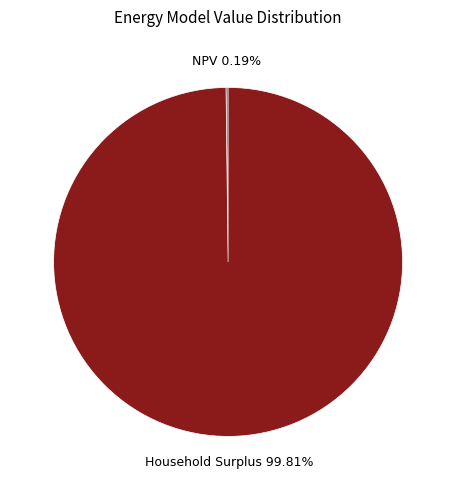

Which category has the biggest portion of the pie?

Household Surplus